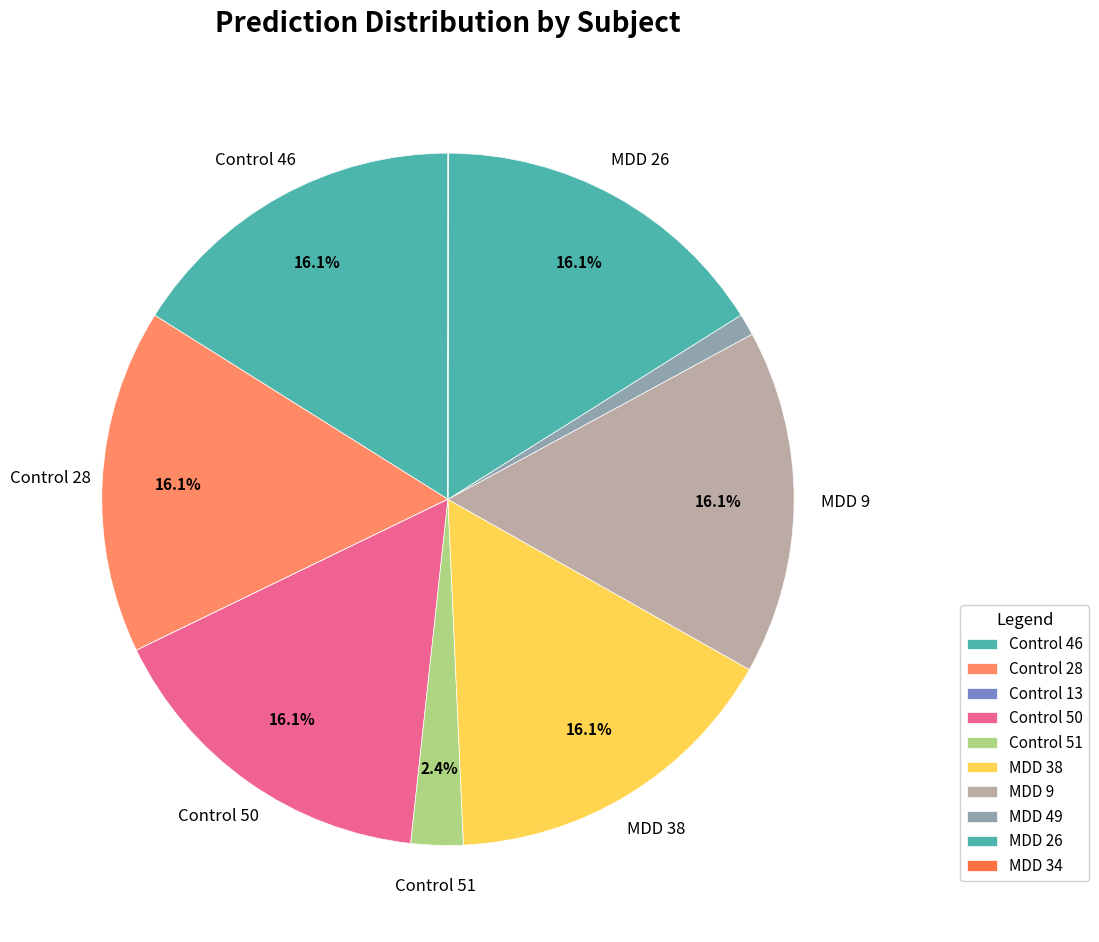

The MDD 38 slice represents 16% of the pie. True or false?

True